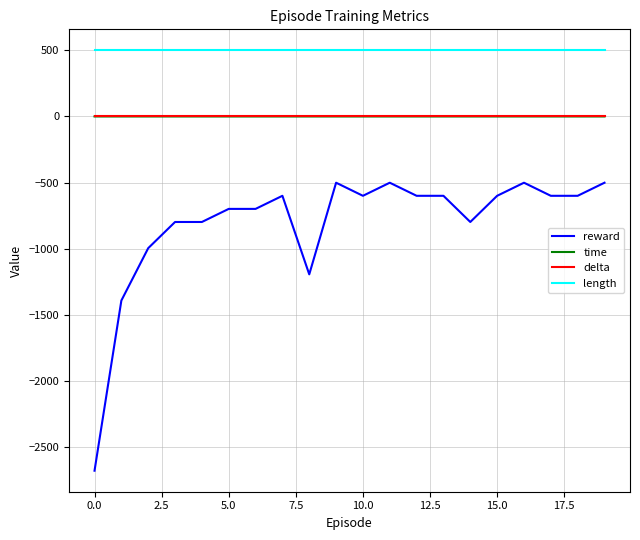

True or false: reward and delta cross at least once.

False